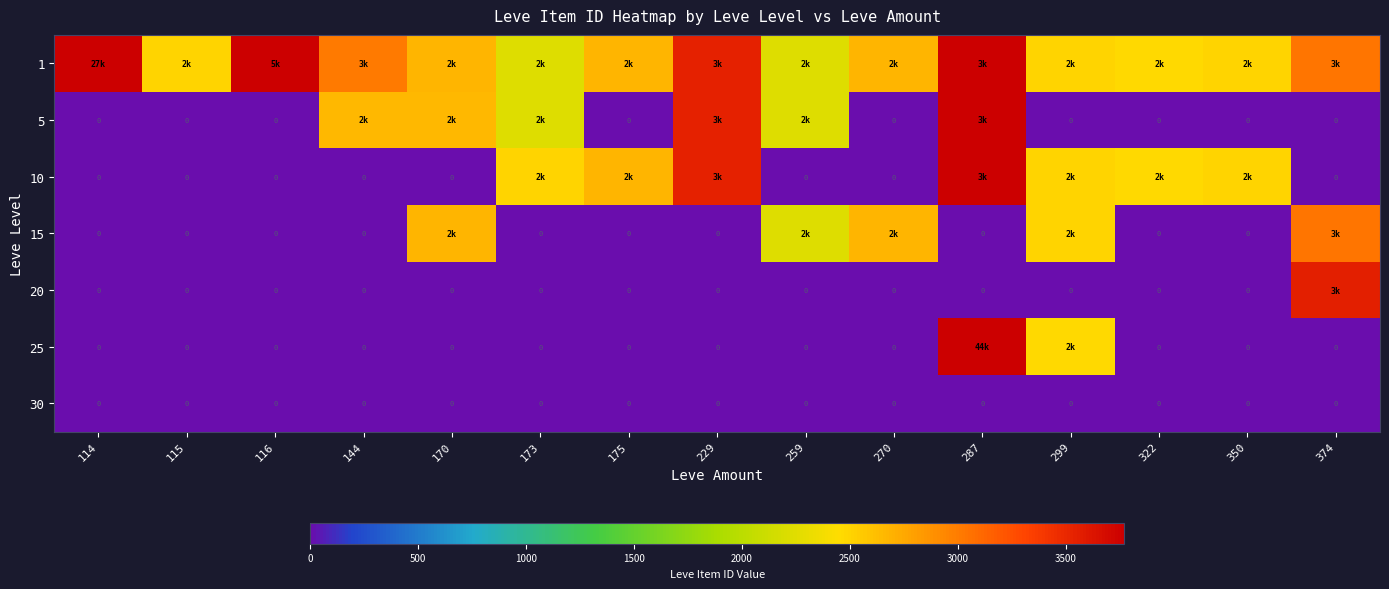

The 1 series shows 3767 at 287. True or false?

True